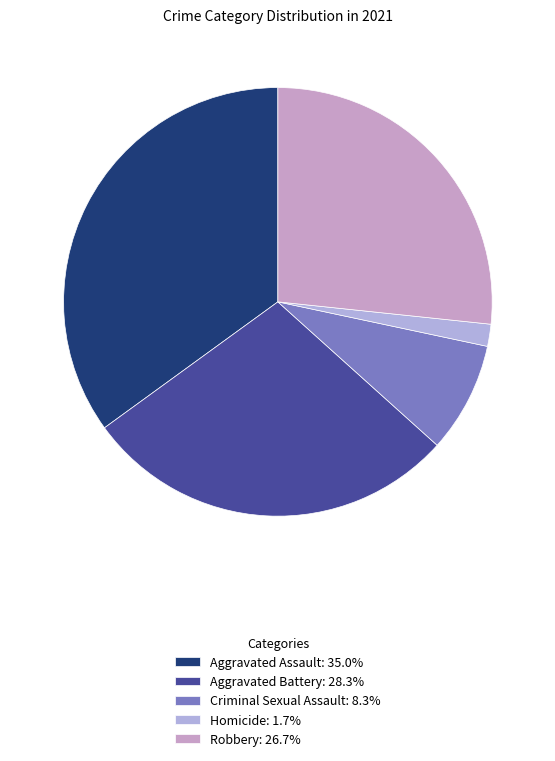

To the nearest percent, what percentage of the pie is Homicide?

2%